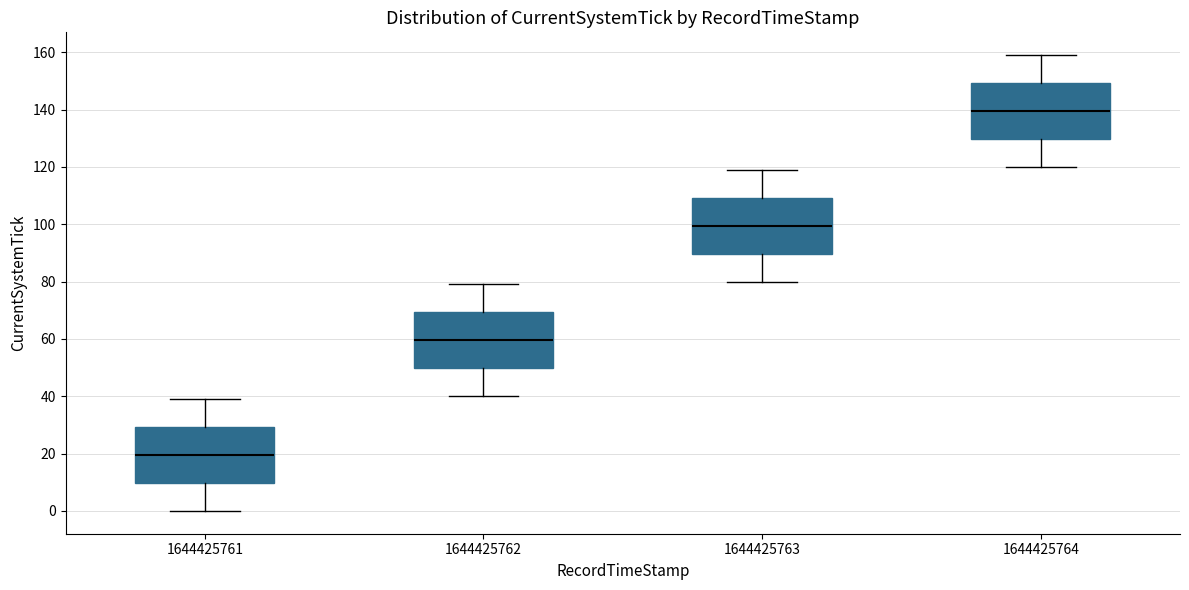

Reading left to right, read every box against the y-axis: the position of its median line, the range the box covers, and the ends of its whiskers. The values are not printed on the chart, so give them approximately, as read against the axis.

1644425761: median 20, box 10 to 30, whiskers 0 to 40
1644425762: median 60, box 50 to 70, whiskers 40 to 80
1644425763: median 100, box 90 to 110, whiskers 80 to 120
1644425764: median 140, box 130 to 150, whiskers 120 to 160